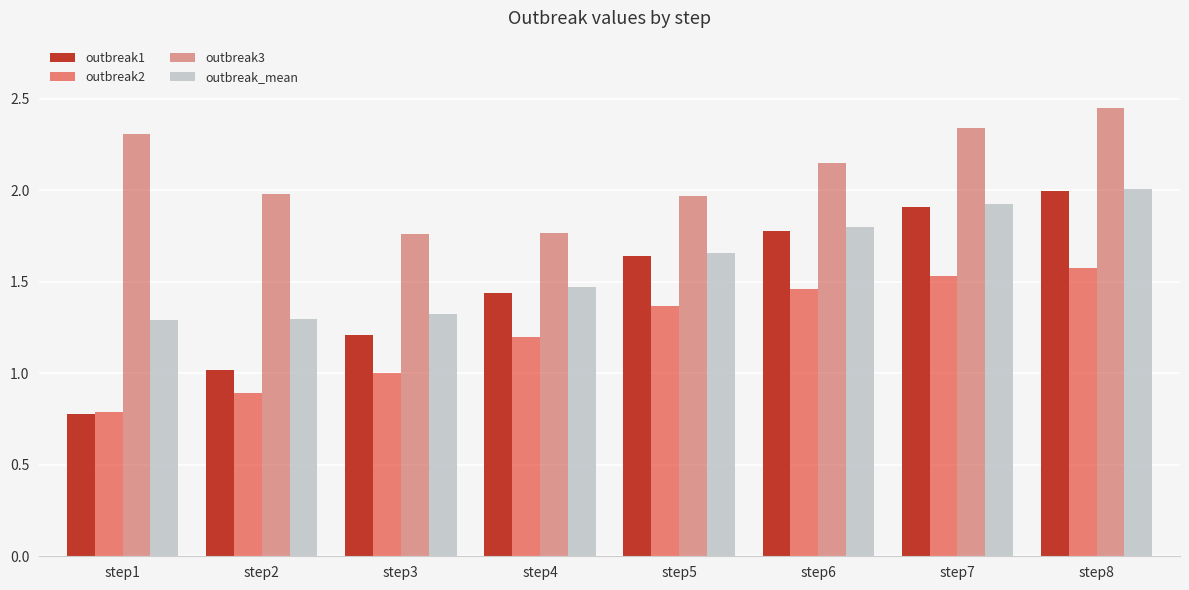

Count the number of categories in the chart.

8